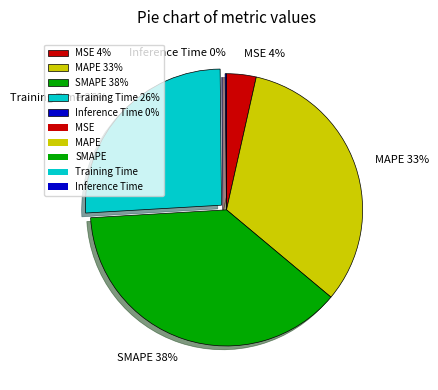

Does SMAPE represent more than half of the total?

No